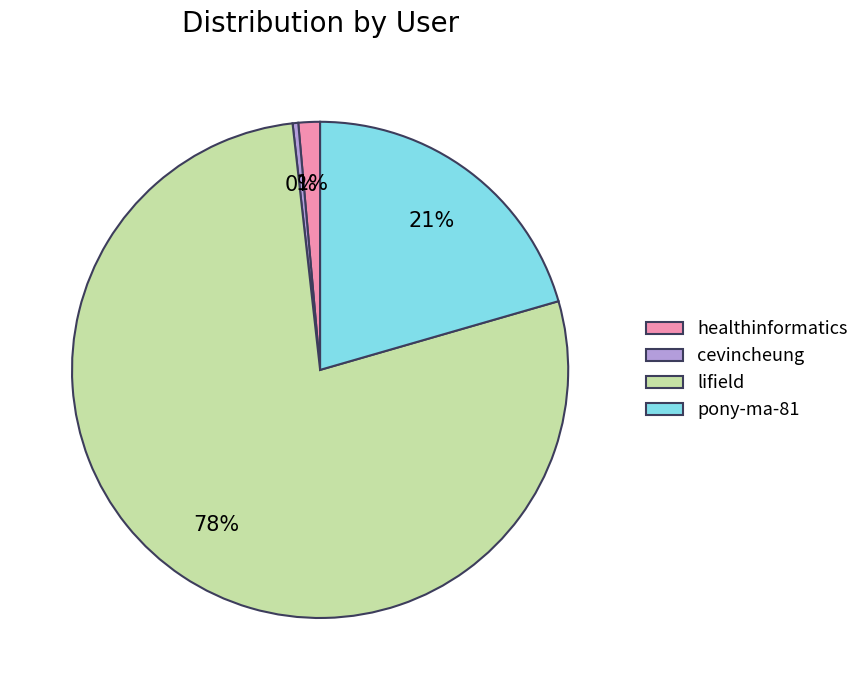

To the nearest percent, what is the combined percentage of lifield and cevincheung?

78%